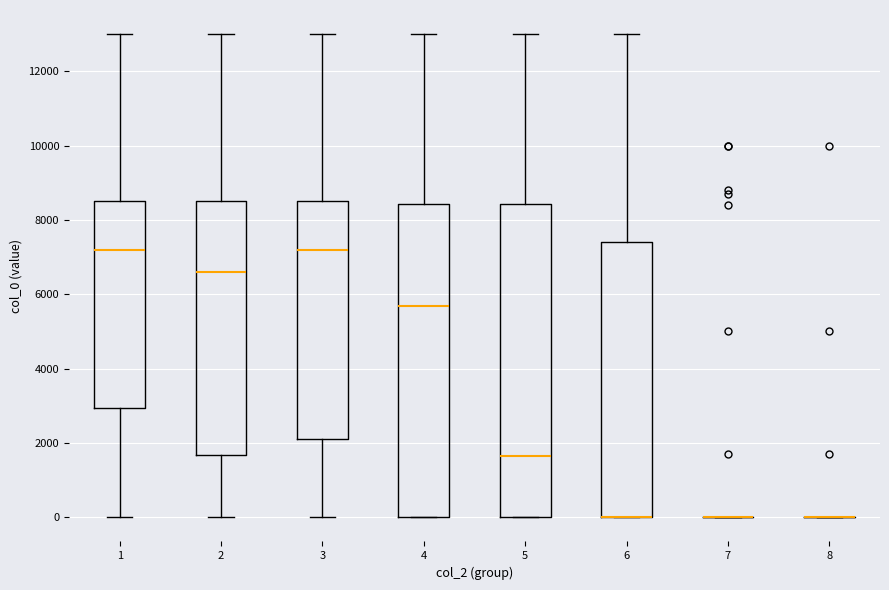

Reading left to right, read every box against the y-axis: the position of its median line, the range the box covers, and the ends of its whiskers. The values are not printed on the chart, so give them approximately, as read against the axis.

1: median 7200, box 3000 to 8600, whiskers 0 to 13000
2: median 6600, box 1600 to 8600, whiskers 0 to 13000
3: median 7200, box 2200 to 8600, whiskers 0 to 13000
4: median 5600, box 0 to 8400, whiskers 0 to 13000
5: median 1600, box 0 to 8400, whiskers 0 to 13000
6: median 0 (drawn on the box's lower edge), box 0 to 7400, whiskers 0 to 13000
7: box collapsed to a line at 0, whiskers 0 to 0
8: box collapsed to a line at 0, whiskers 0 to 0